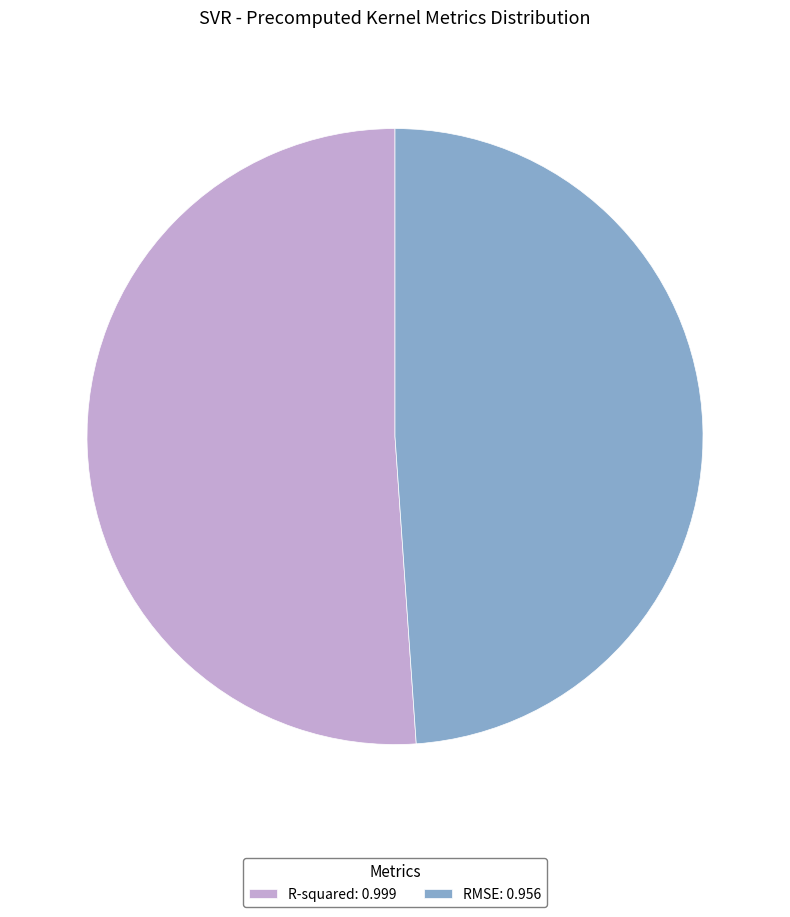

Is it true that R-squared is 51% of the pie?

True